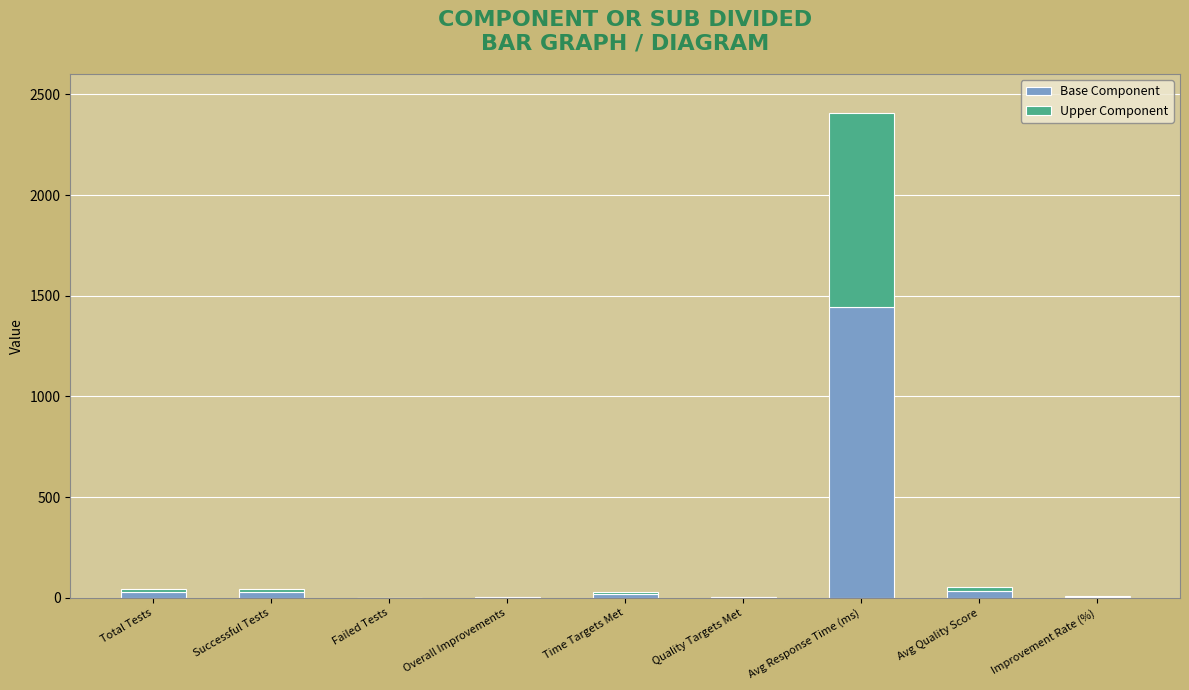

True or false: Base Component has a value of -644 at Failed Tests.

False